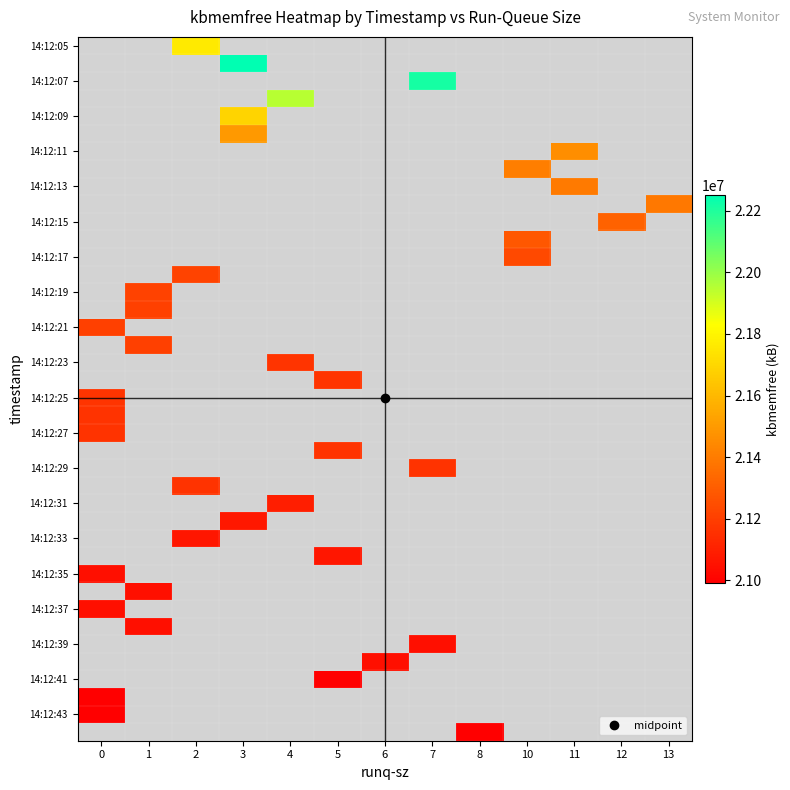

How many categories are shown in the chart?

13